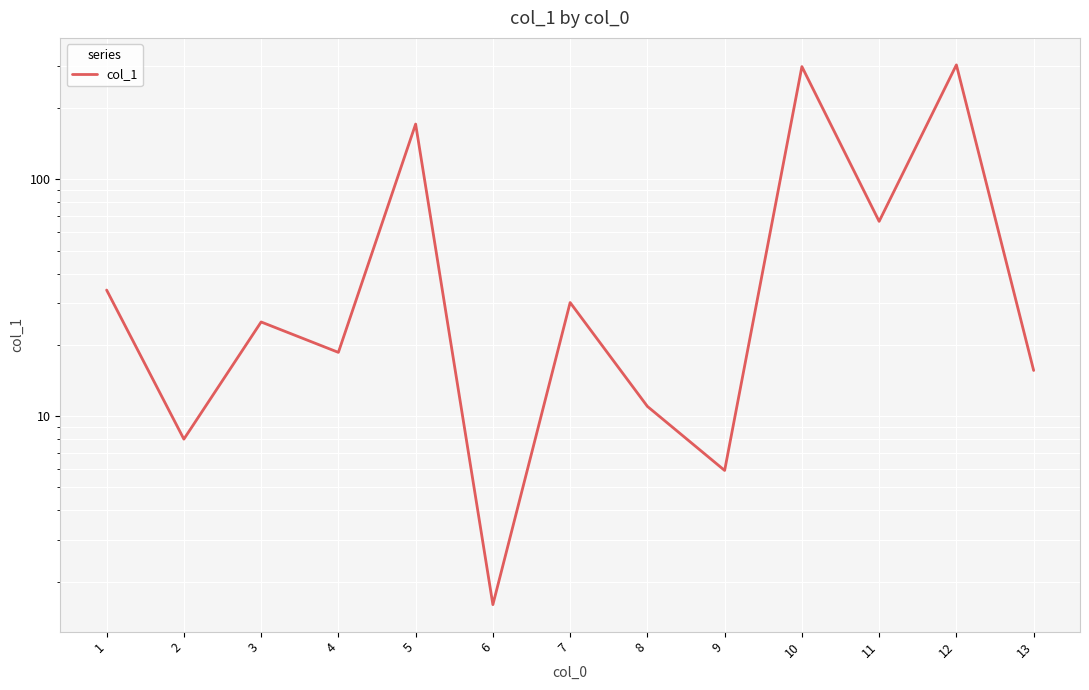

Between 12 and 1, which is larger?

12